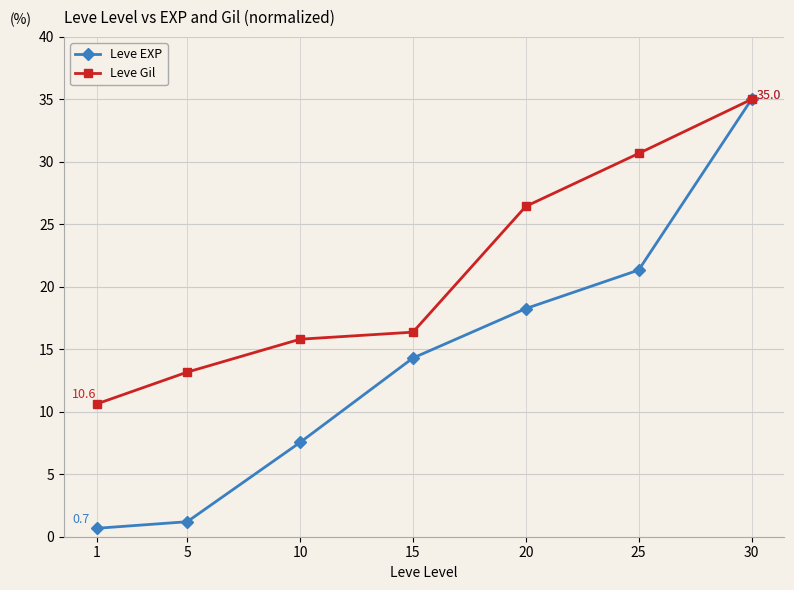

Which series has the widest spread of values?

Leve EXP